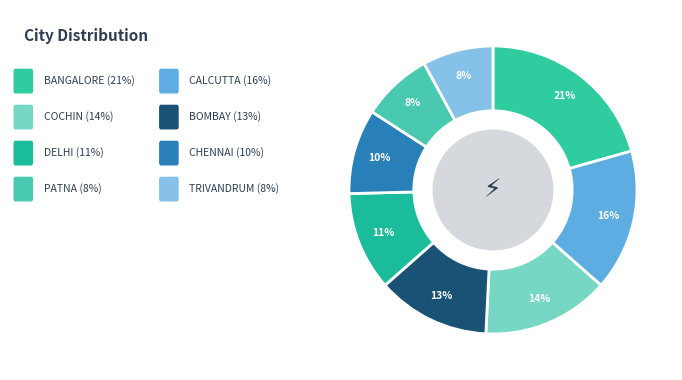

How many segments does this pie chart have?

8